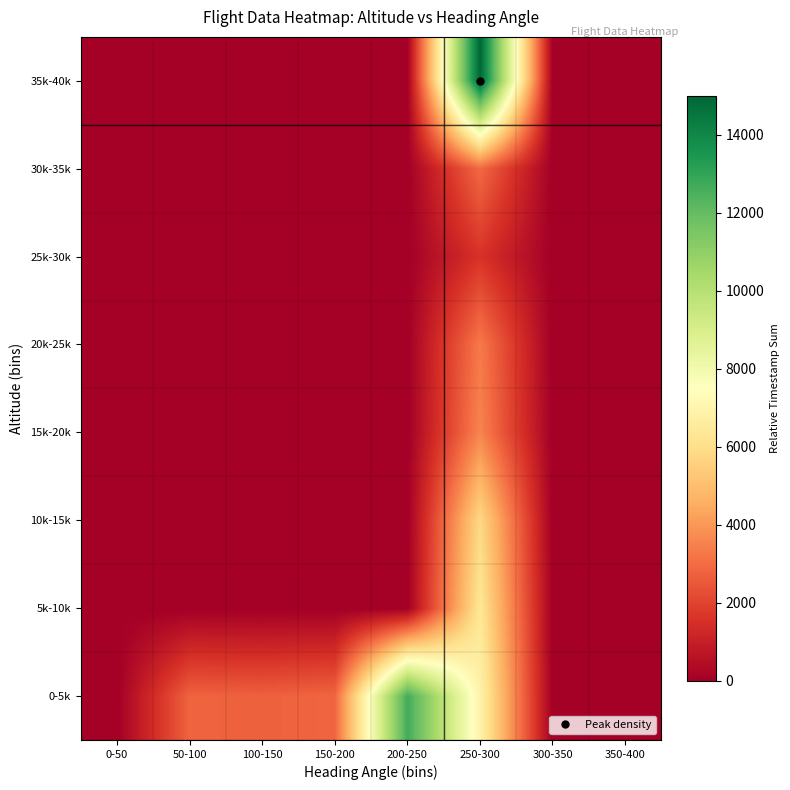

At which category is the sum across all series the highest?

250-300